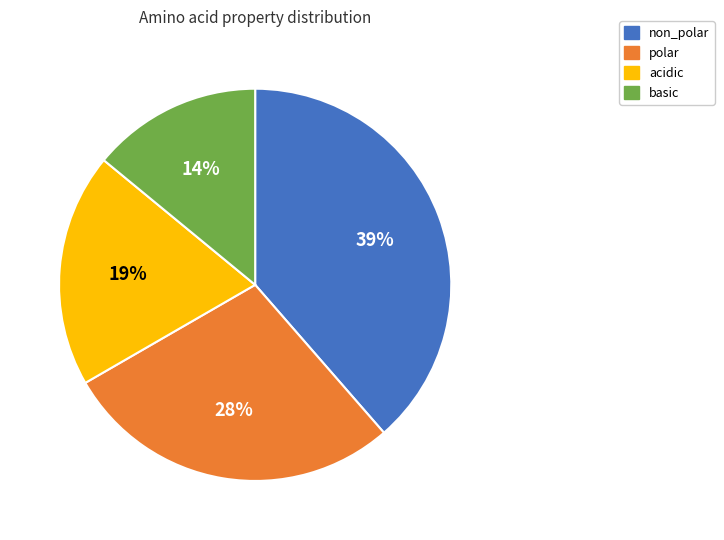

Do basic and polar together represent more than half of the pie?

No